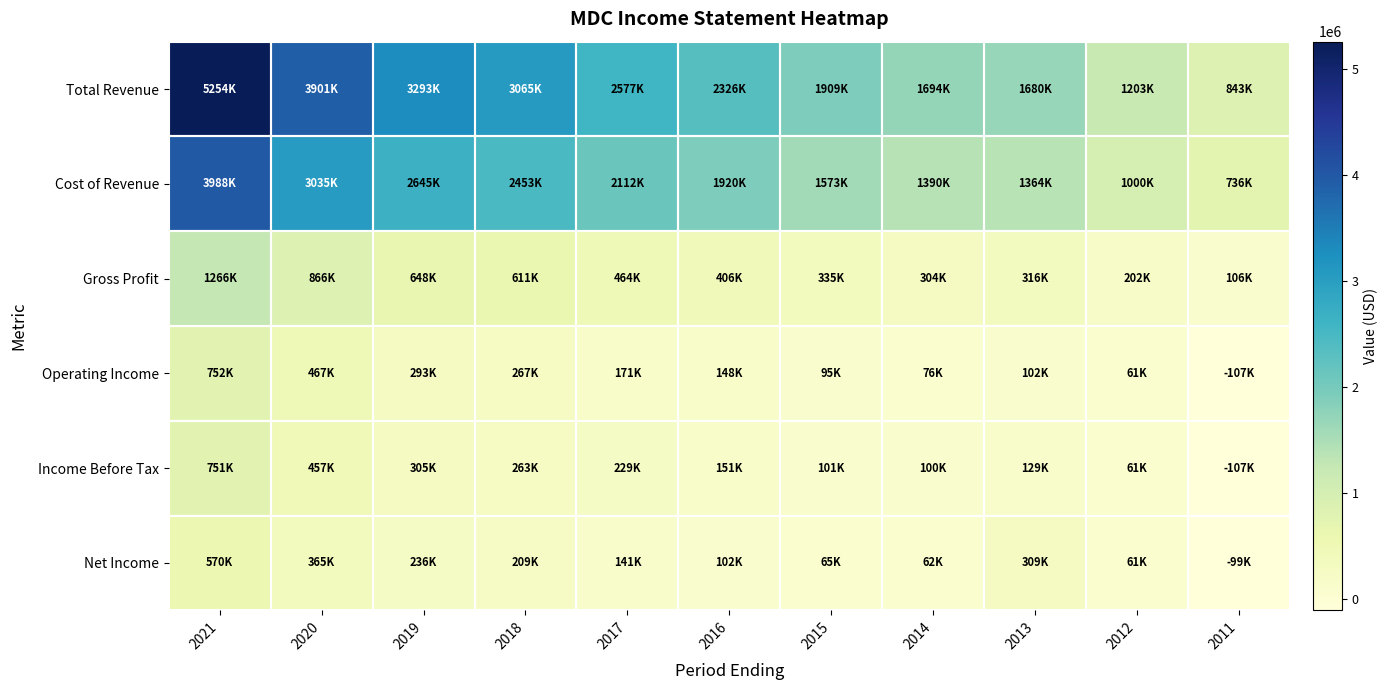

Reading right to left, list all the values displayed in this chart.

Total Revenue: 2011=843100	2012=1203000	2013=1680400	2014=1694600	2015=1909000	2016=2326800	2017=2577600	2018=3065200	2019=3293300	2020=3901200	2021=5254700
Cost of Revenue: 2011=736700	2012=1000700	2013=1364200	2014=1390500	2015=1573600	2016=1920200	2017=2112800	2018=2453300	2019=2645200	2020=3035100	2021=3988600
Gross Profit: 2011=106400	2012=202300	2013=316200	2014=304100	2015=335500	2016=406700	2017=464800	2018=611900	2019=648100	2020=866100	2021=1266100
Operating Income: 2011=-107500	2012=61100	2013=102000	2014=76600	2015=95200	2016=148200	2017=171200	2018=267900	2019=293400	2020=467100	2021=752900
Income Before Tax: 2011=-107500	2012=61100	2013=129800	2014=100500	2015=101400	2016=151800	2017=229700	2018=263900	2019=305000	2020=457500	2021=751700
Net Income: 2011=-99100	2012=61600	2013=309500	2014=62900	2015=65700	2016=102900	2017=141100	2018=209500	2019=236800	2020=365300	2021=570700